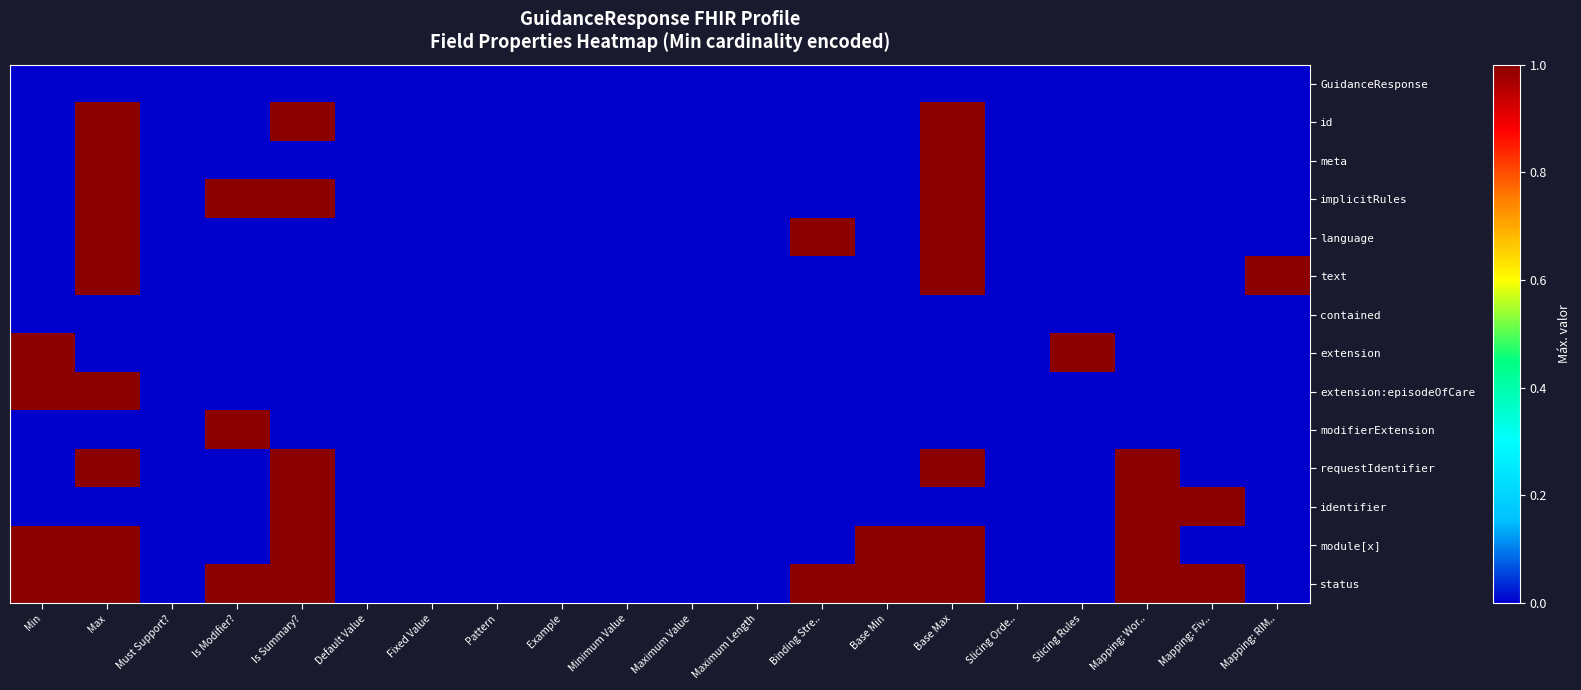

What is the greatest value displayed?

1